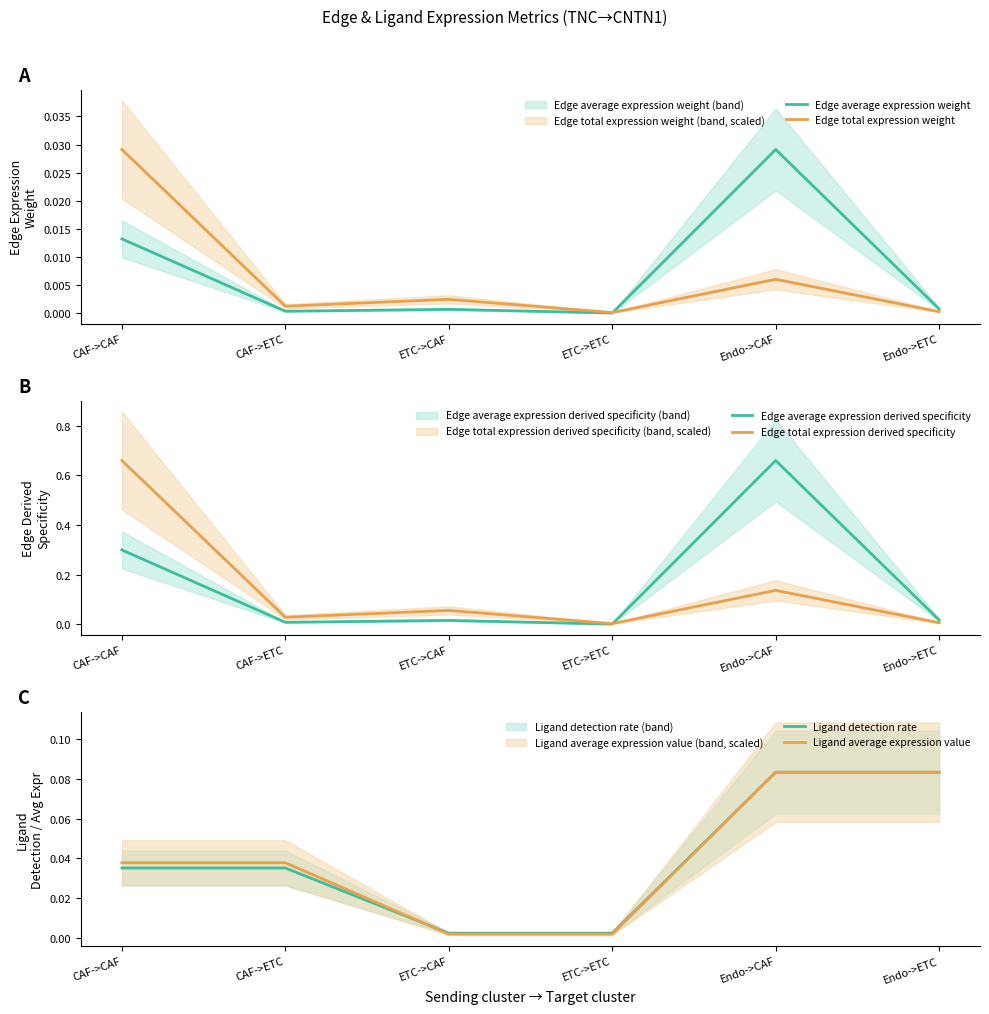

Where is Edge average expression weight nearest to the value 0?

ETC->ETC